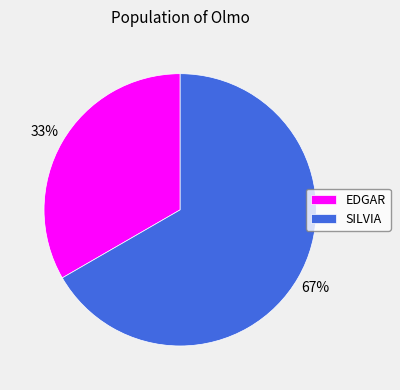

To the nearest percent, what is the average slice percentage?

50%